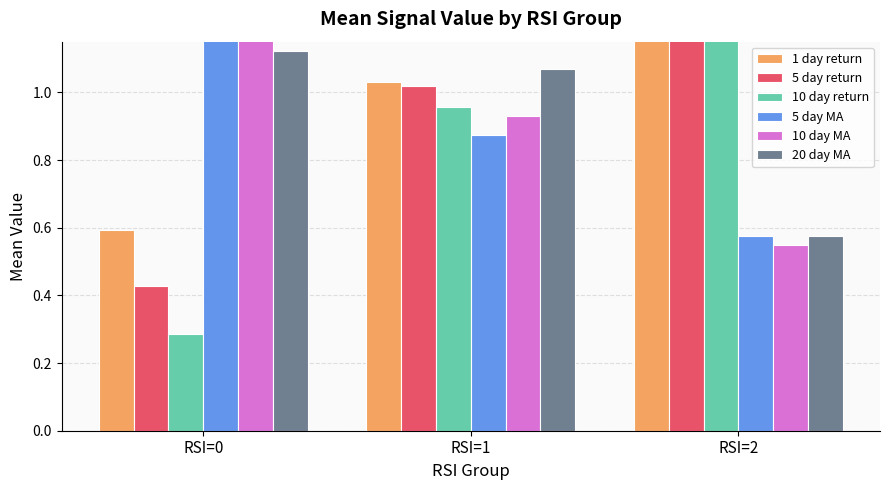

What is the total value across all series at RSI=0?

5.8